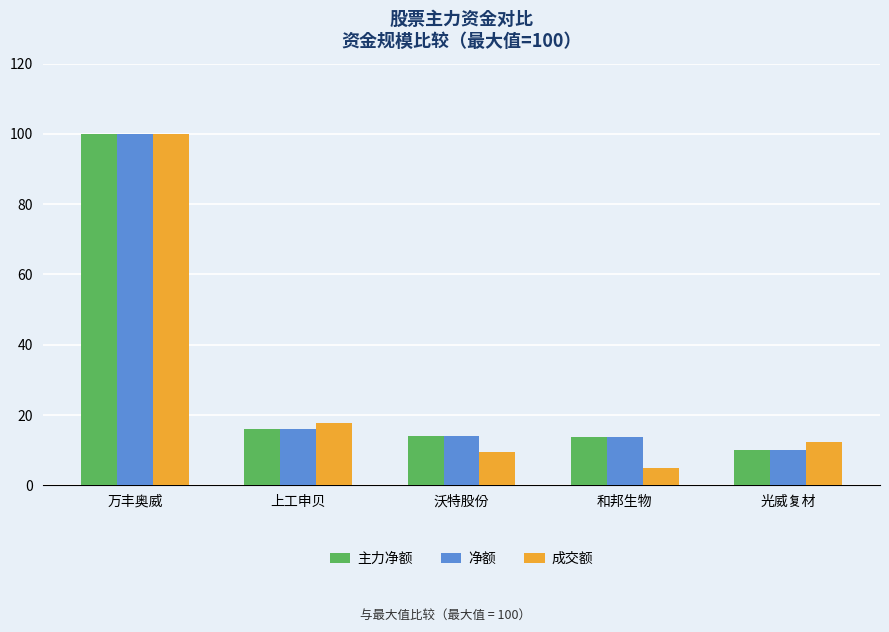

How many values in the 主力净额 series are below 13?

1